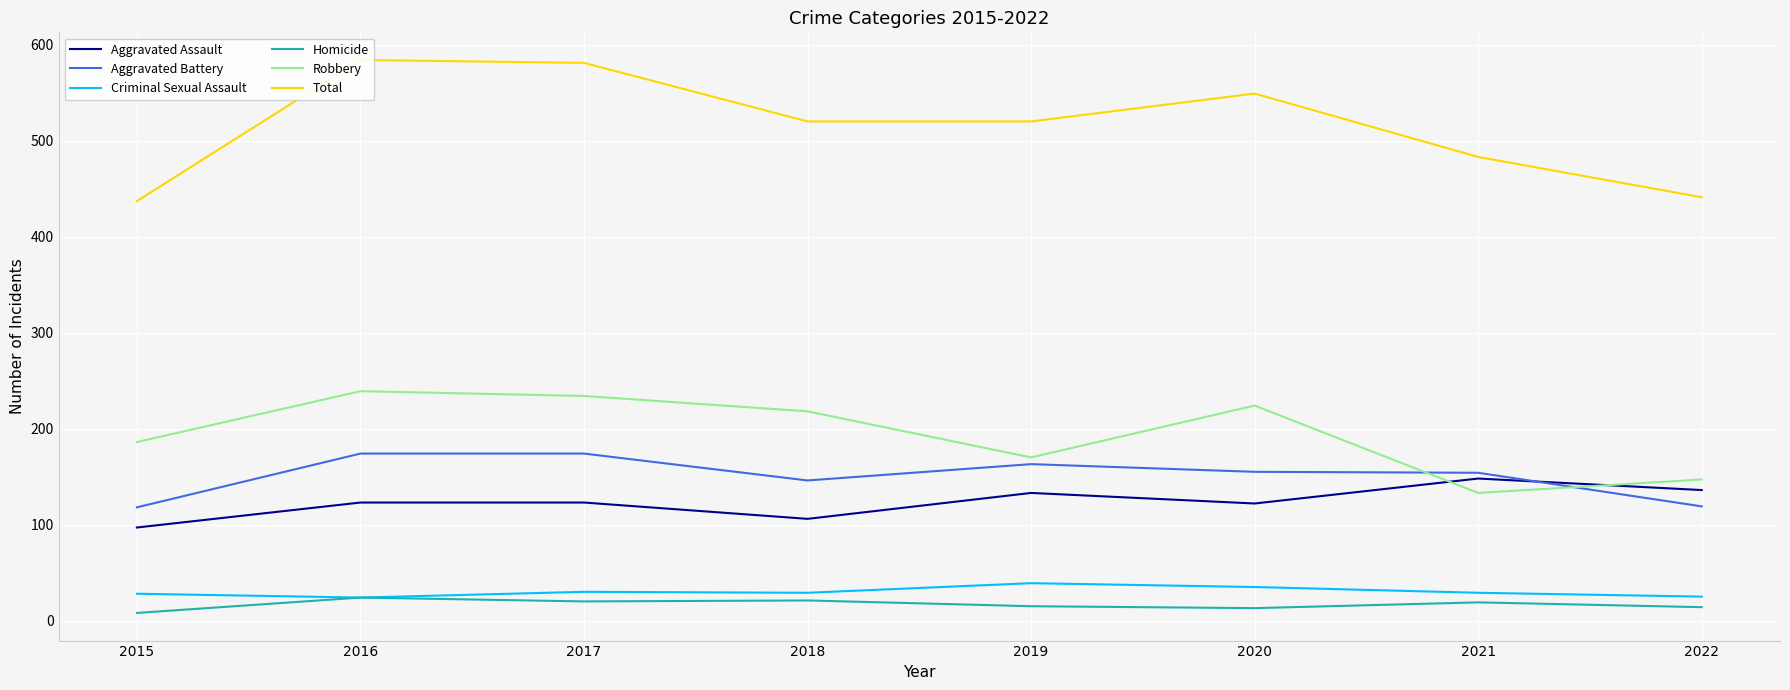

True or false: Aggravated Assault and Criminal Sexual Assault intersect in this chart.

False